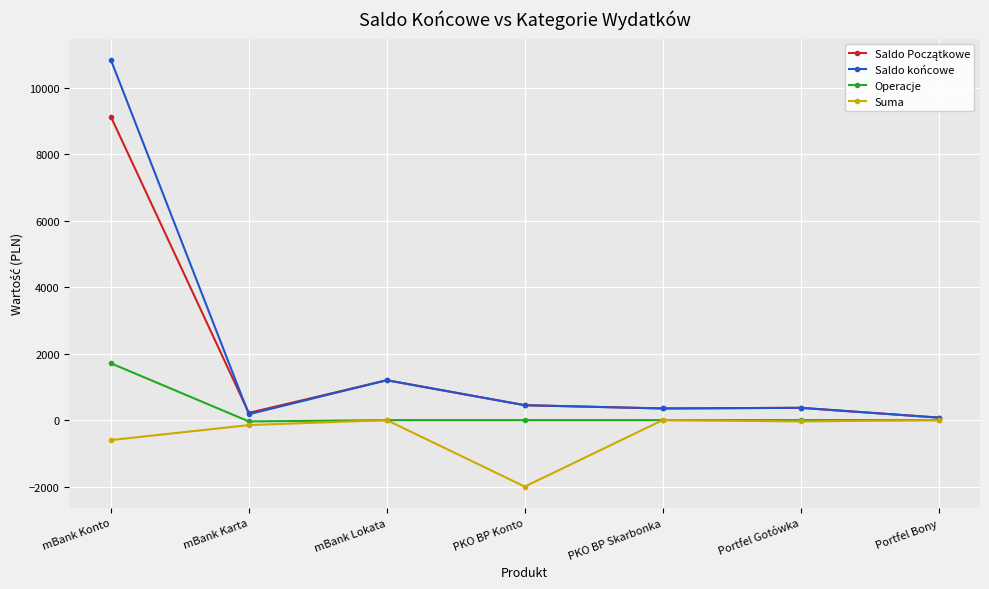

The Operacje series shows 1710.0 at mBank Konto. True or false?

True